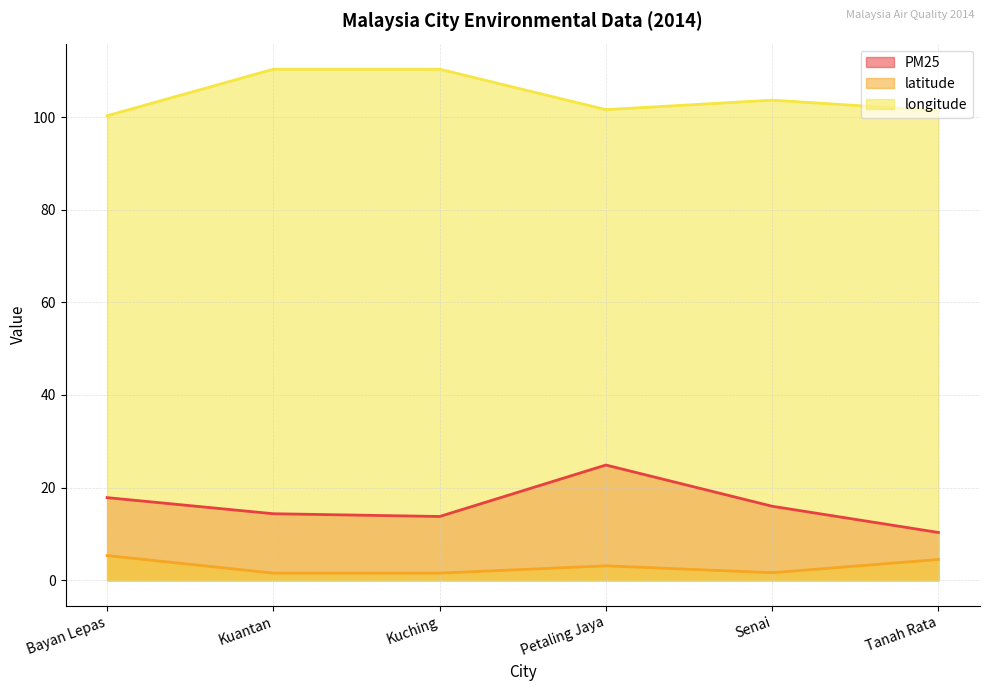

How many values in the PM25 series are below 15?

3